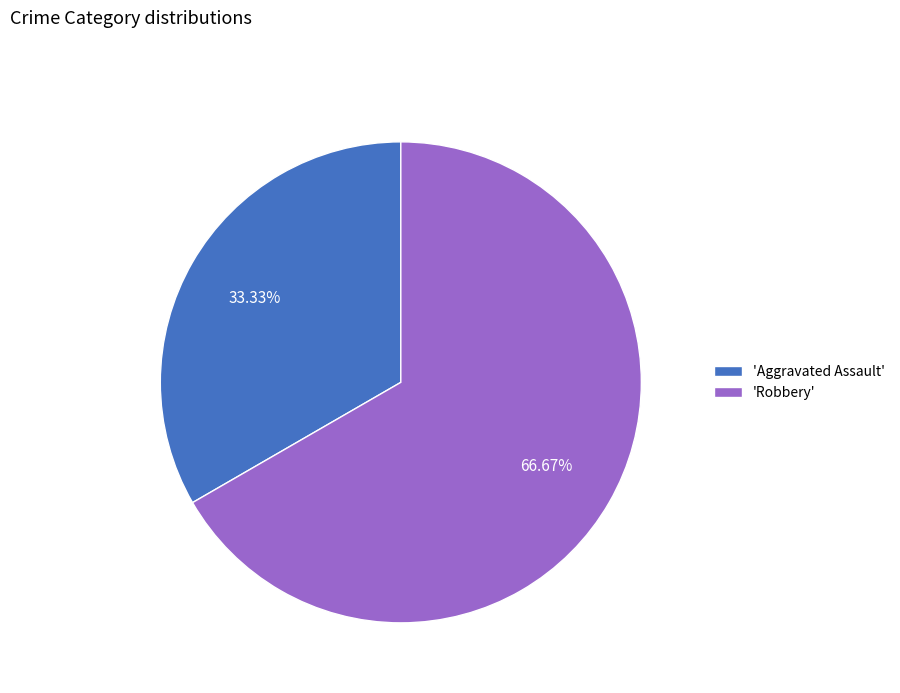

What is the majority slice?

'Robbery'